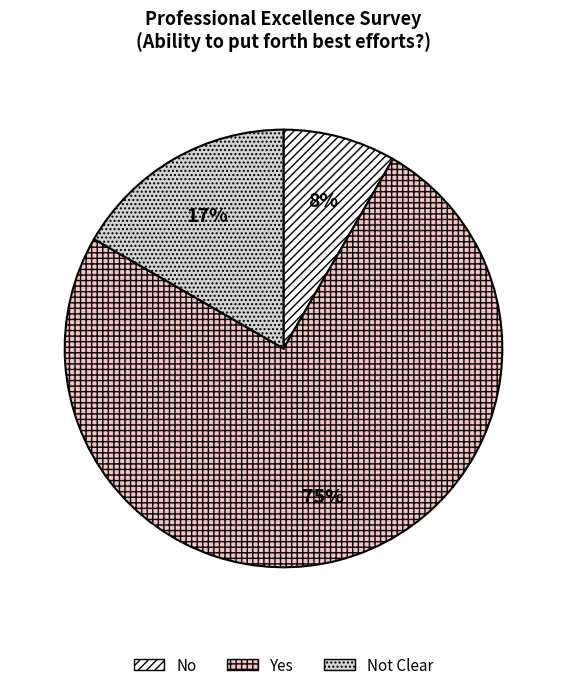

To the nearest percent, what is the difference between the largest and smallest slice percentages?

67%